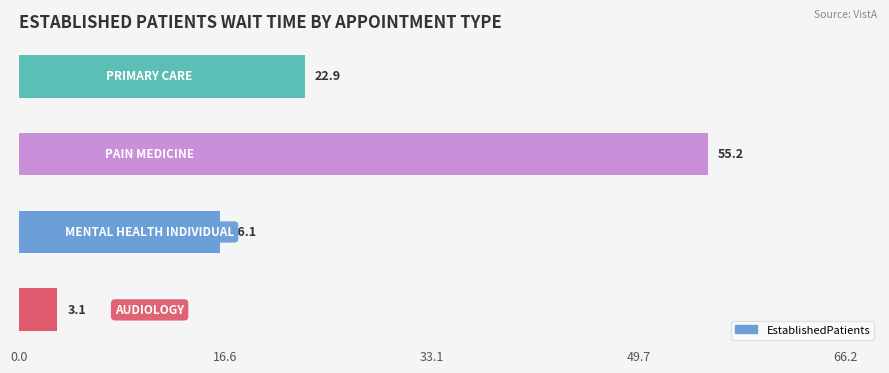

Are the bars horizontal?

Yes